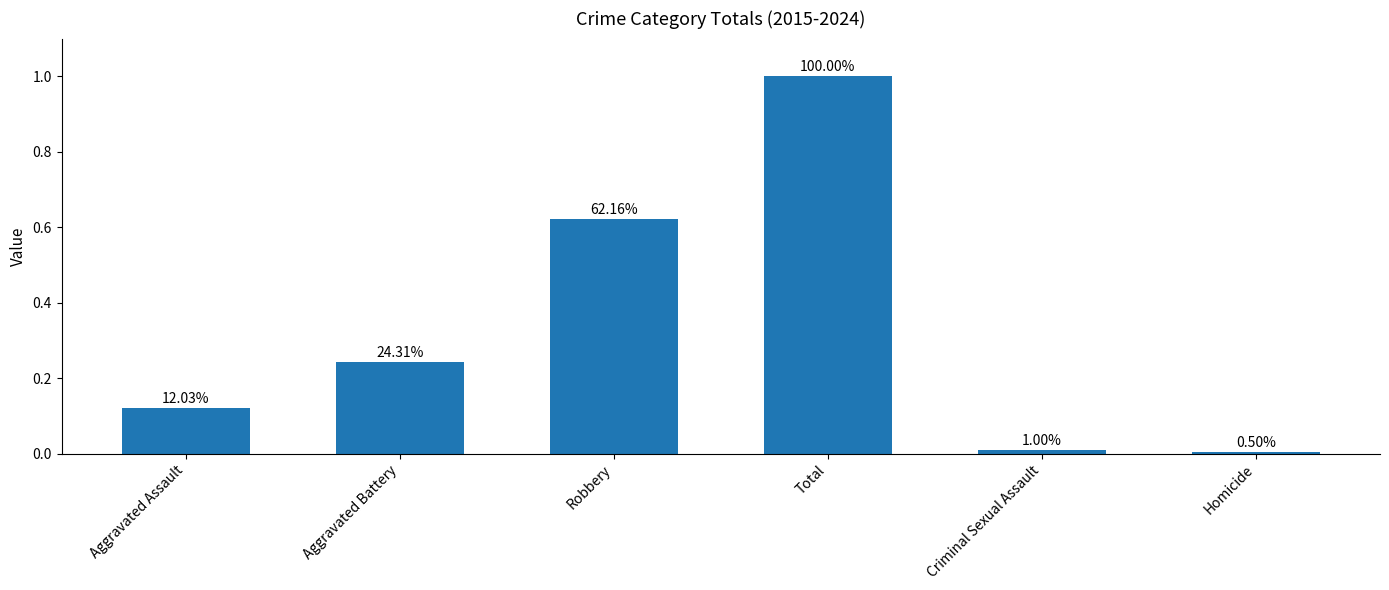

Does the chart contain any negative values?

No